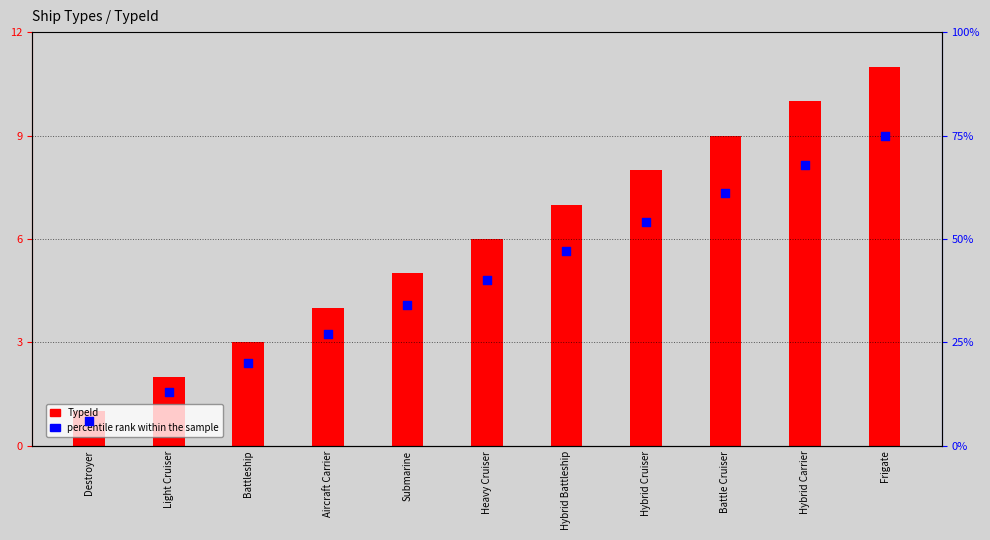

What are all the series names shown in the legend?

TypeId, percentile rank within the sample